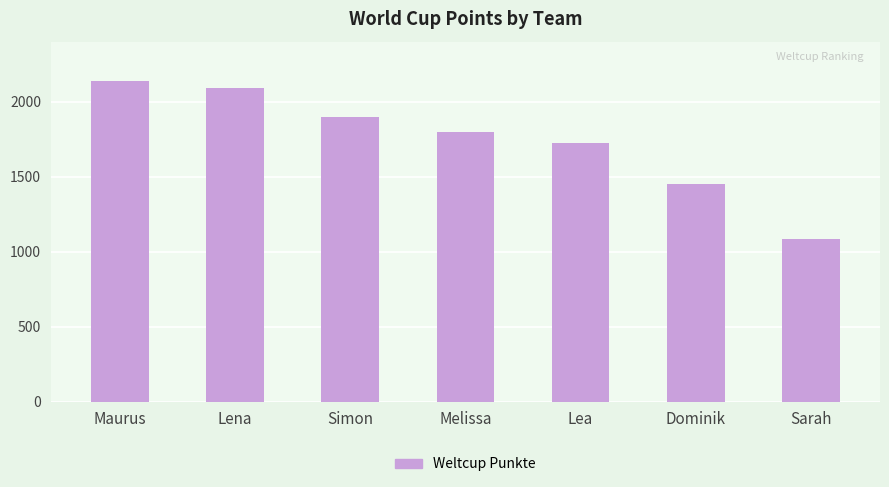

What is the label of the 4th bar from the right?

Melissa